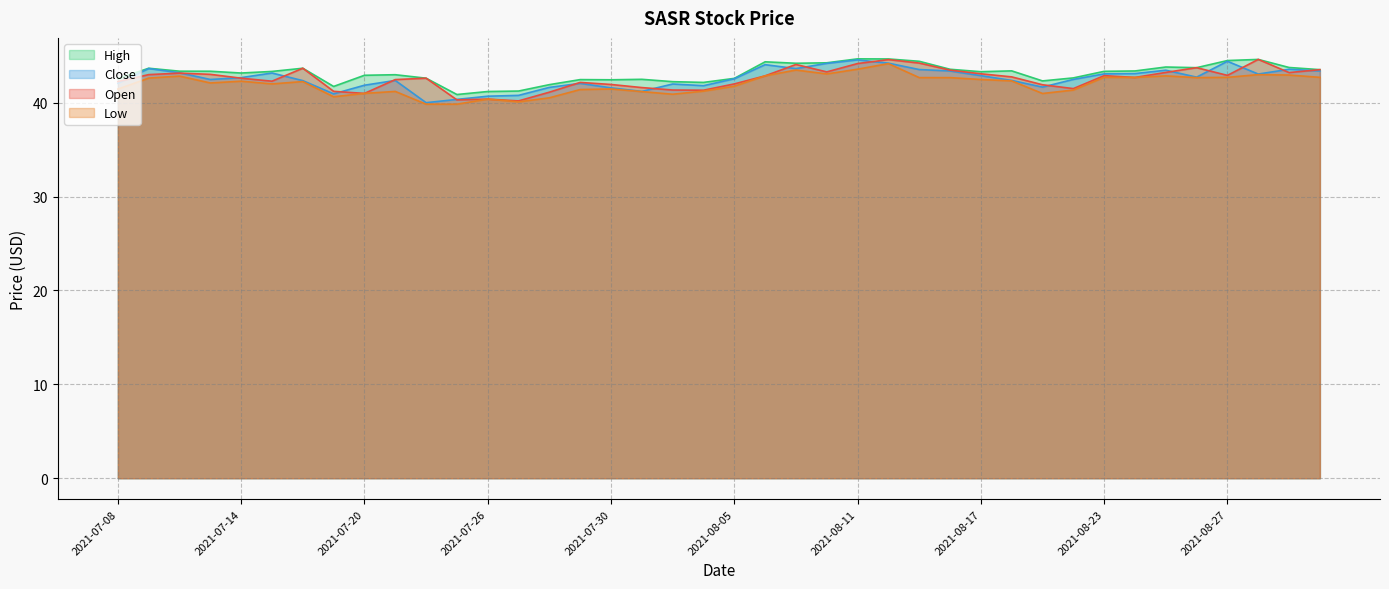

What is the minimum value for close?

40.0